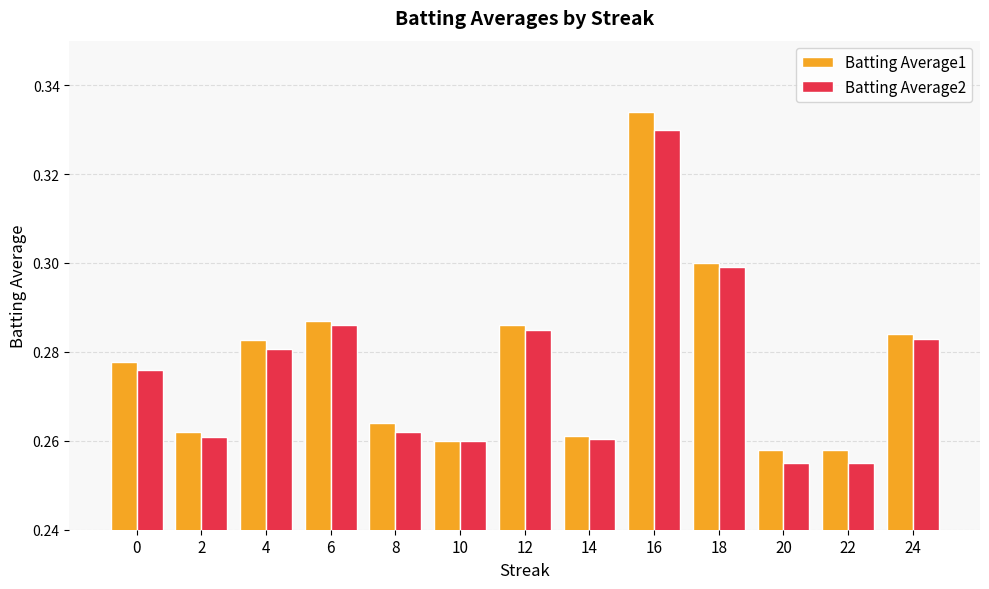

The Batting Average1 series shows 0.3 at 22. True or false?

True